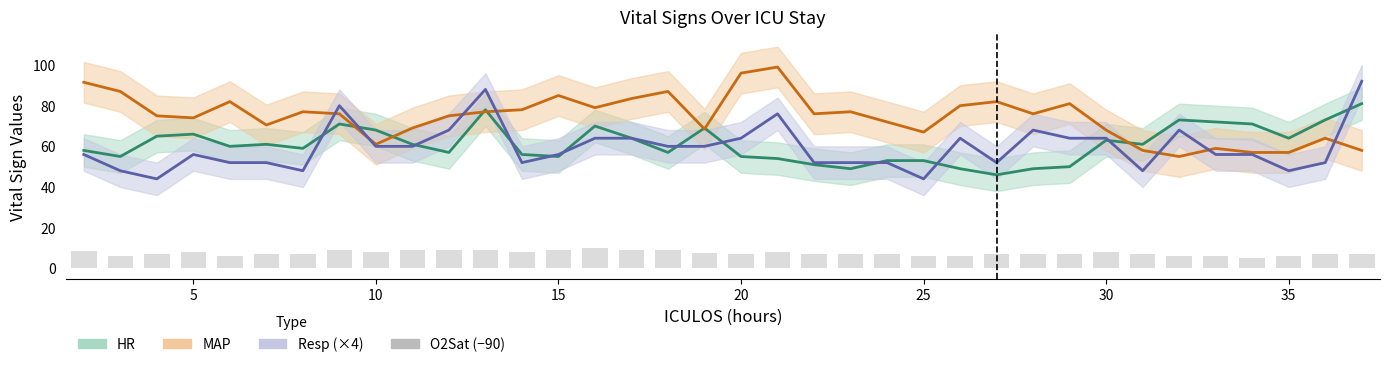

Does the chart contain any negative values?

No